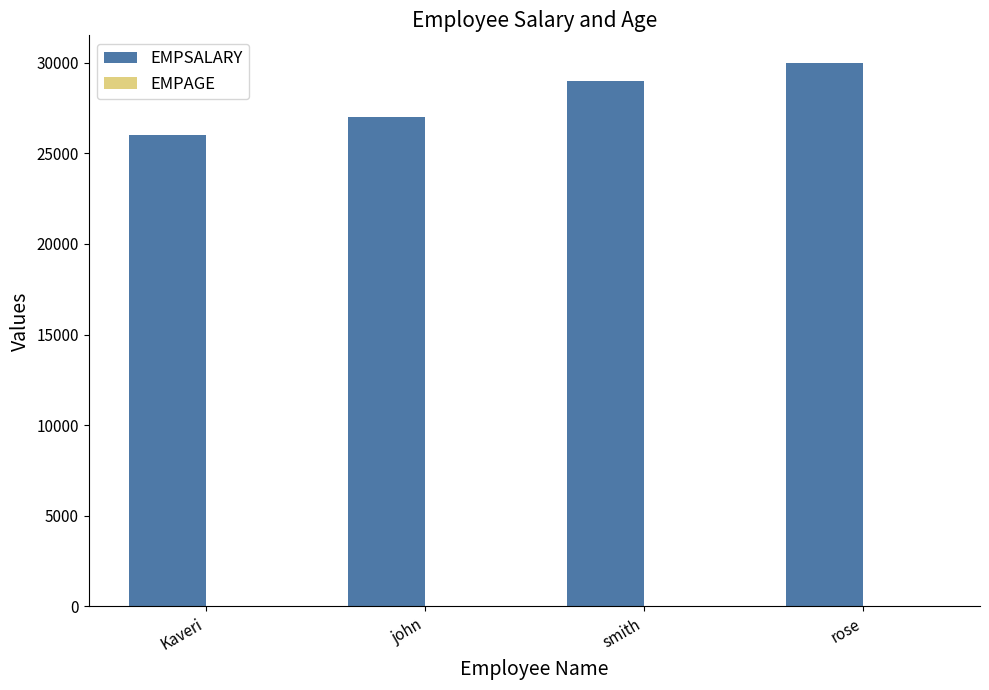

Which series has the largest total across all categories?

EMPSALARY